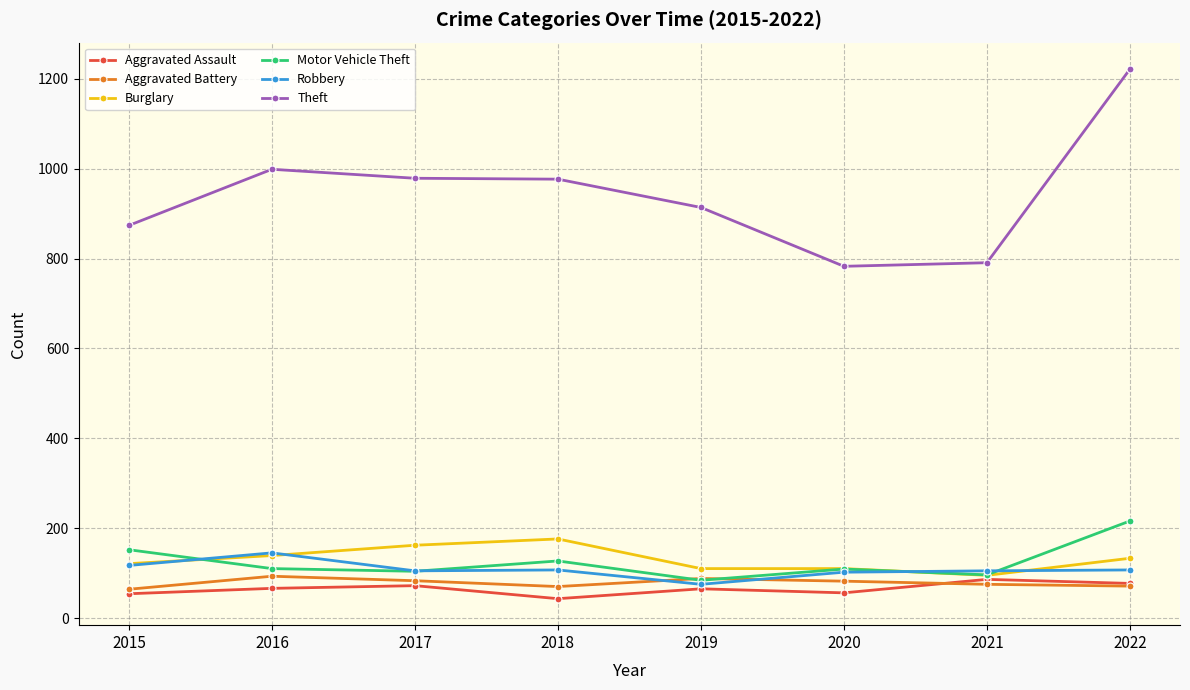

What is the highest value of the Theft series?

1222